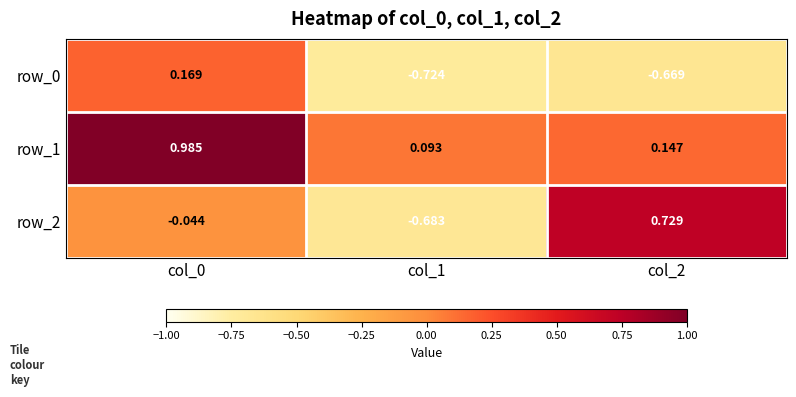

Which series has the widest spread of values?

row_2